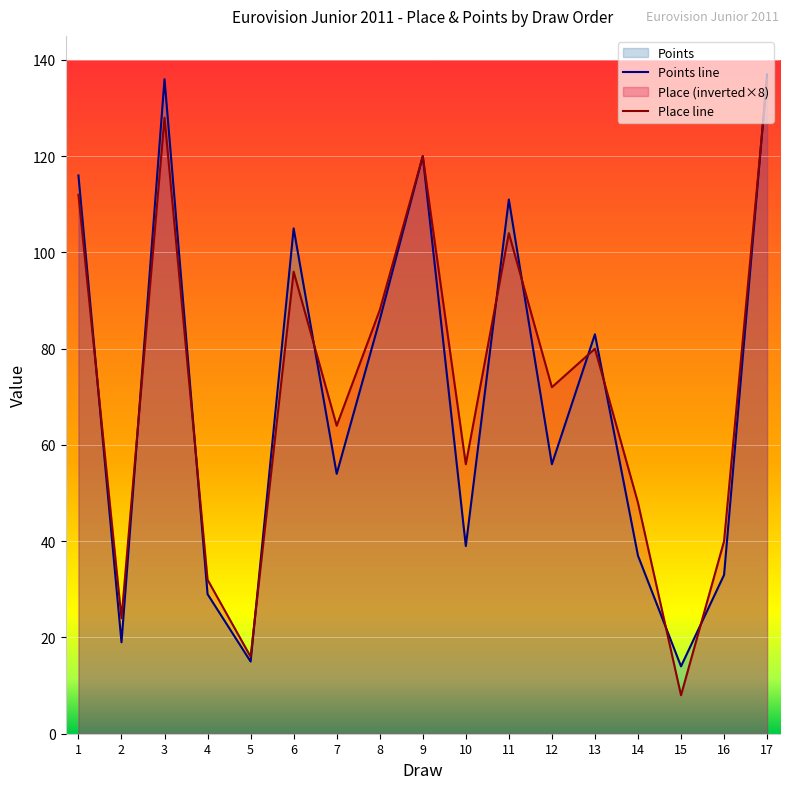

Rank the series at 5 from highest to lowest value.

Place line, Points line